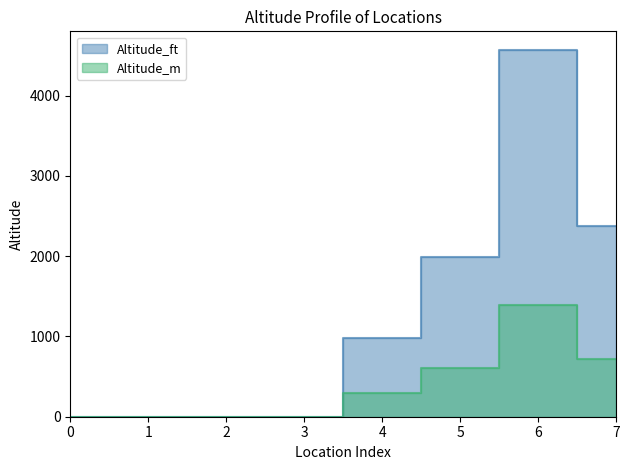

What is the difference between the maximum and minimum values in the Altitude_m series?

1394.0